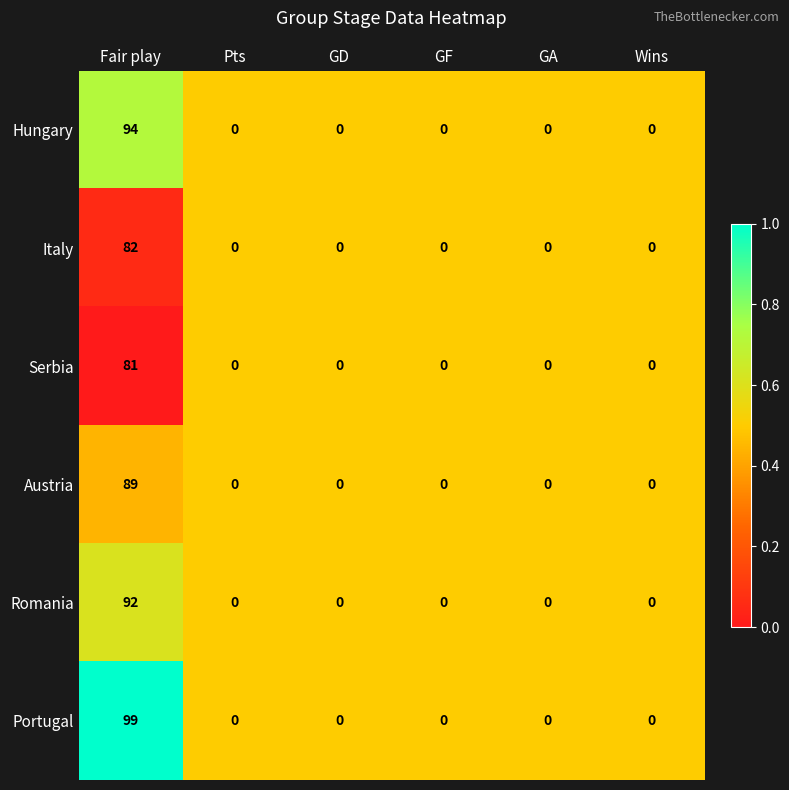

The Austria series shows 89 at Fair play. True or false?

True